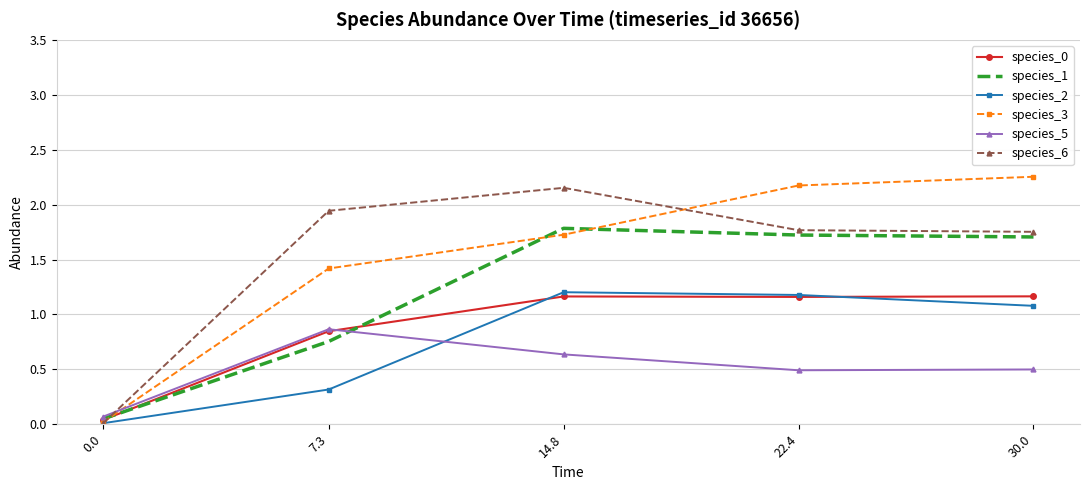

What is the sum of all species_1 values?

6.0